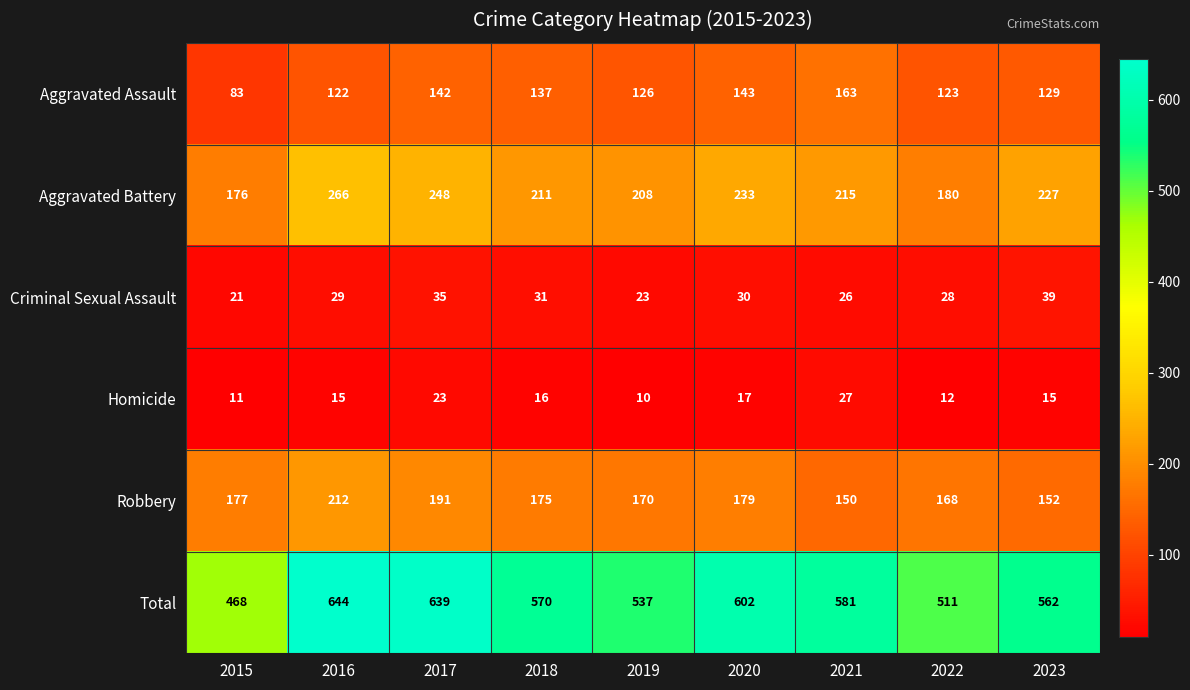

Rank the series at 2019 from lowest to highest value.

Homicide, Criminal Sexual Assault, Aggravated Assault, Robbery, Aggravated Battery, Total